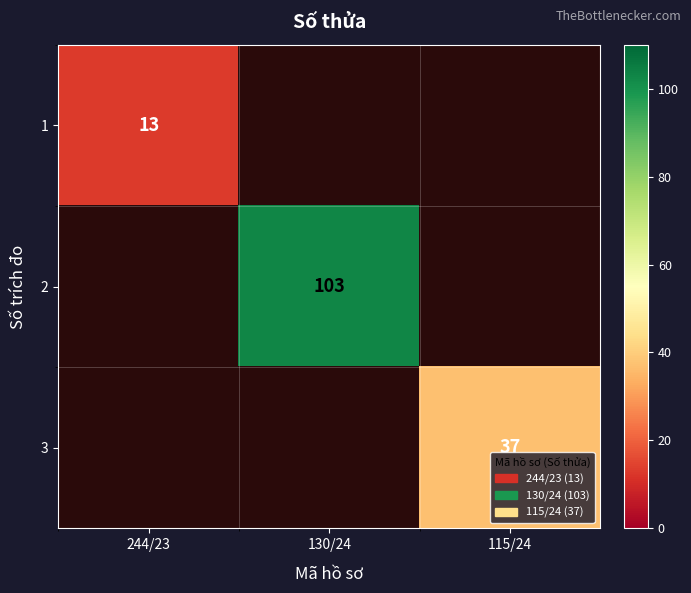

Which label corresponds to the largest value in the chart?

130/24